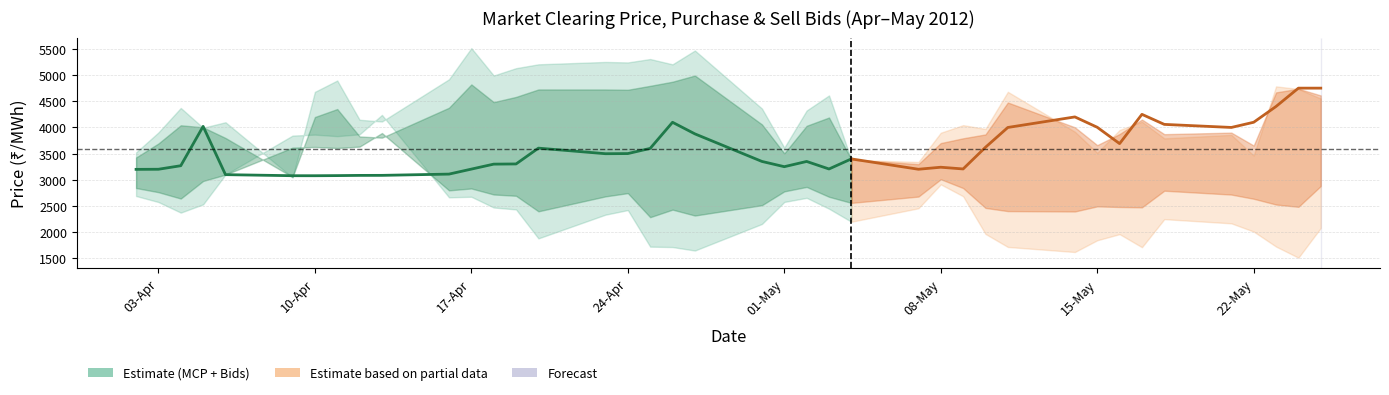

What is the difference between the MCP values at 26 and 24?

159.0